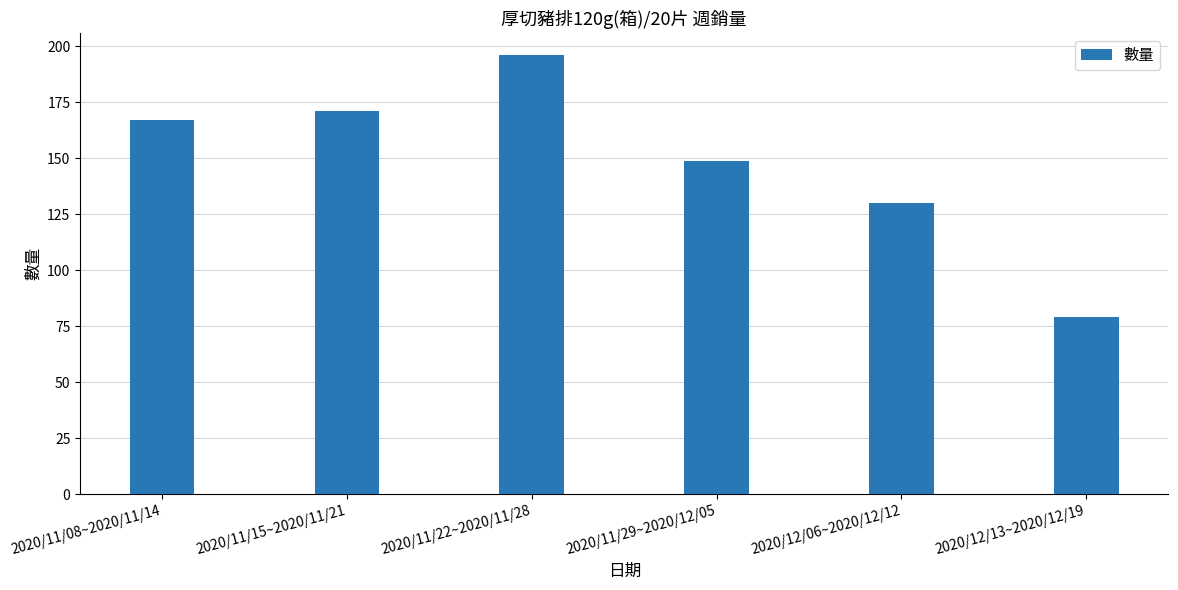

Rank the categories by value from lowest to highest.

2020/12/13~2020/12/19, 2020/12/06~2020/12/12, 2020/11/29~2020/12/05, 2020/11/08~2020/11/14, 2020/11/15~2020/11/21, 2020/11/22~2020/11/28